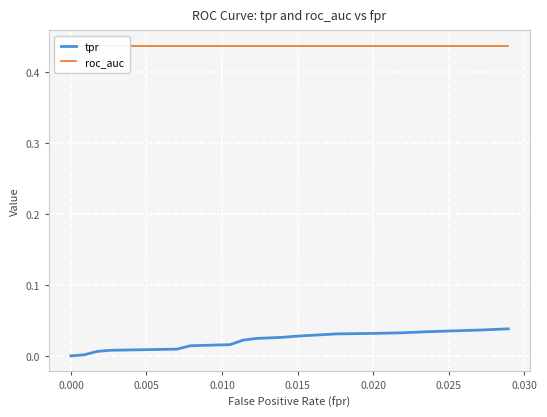

Count the number of categories in the chart.

19